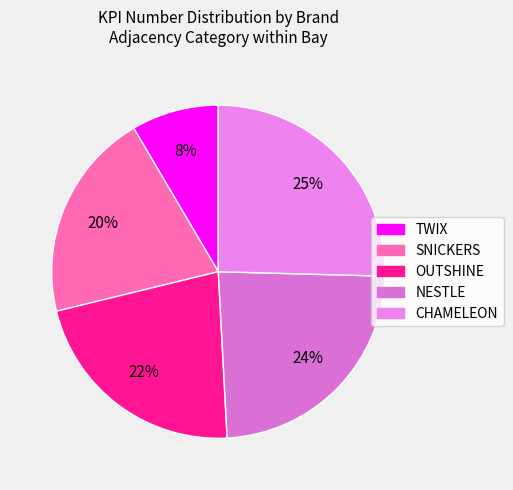

To the nearest percent, what is the difference between the largest and smallest slice percentages?

17%